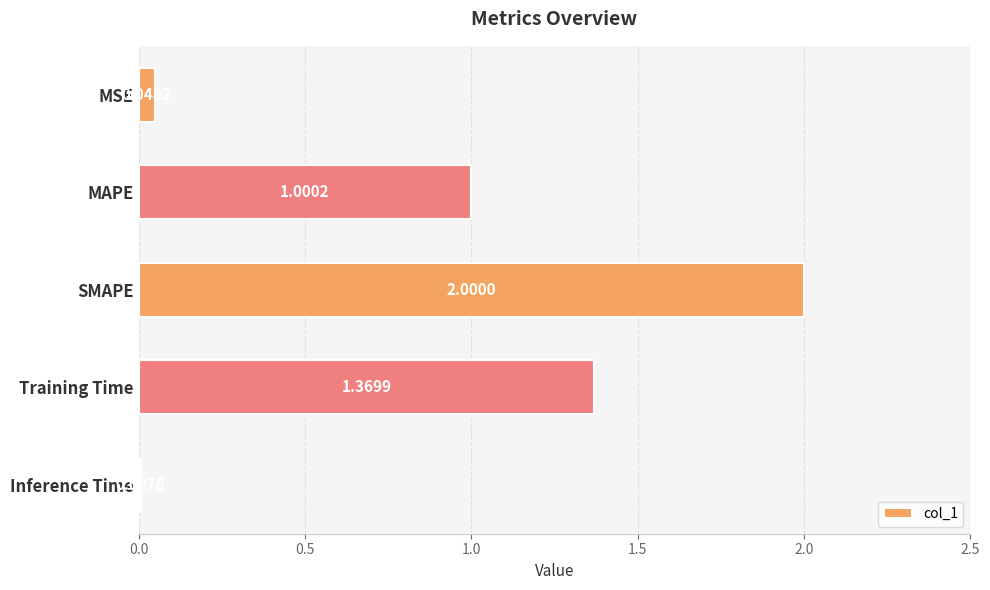

How many bars are there in total?

5